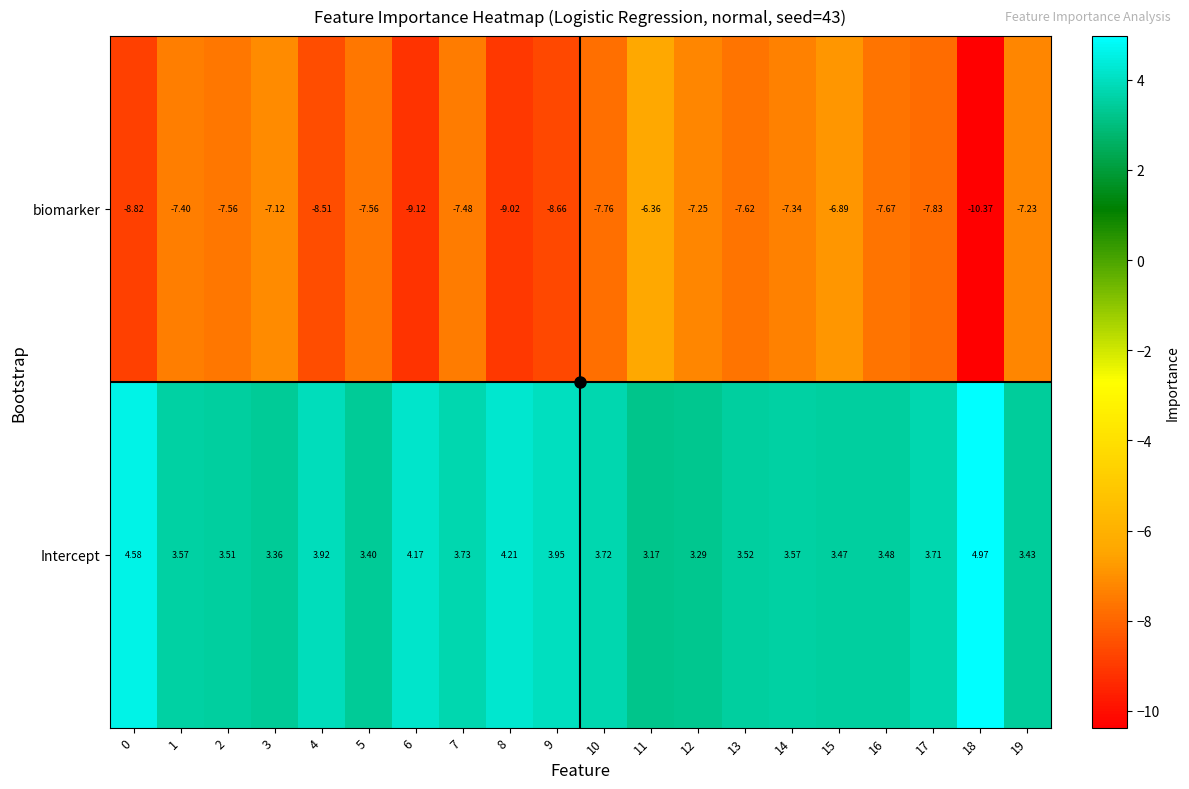

At 2, list the series in order from smallest to largest.

biomarker, Intercept